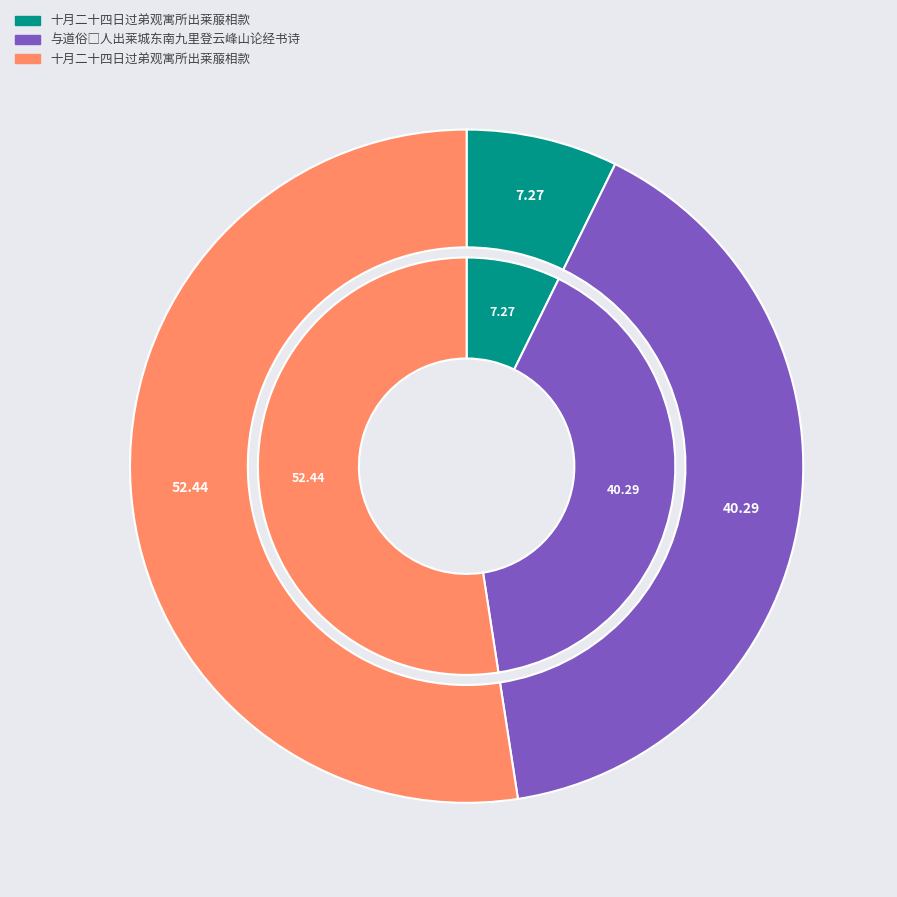

To the nearest percent, what percentage of the pie is 十月二十四日过弟观寓所出莱菔相款?

7%